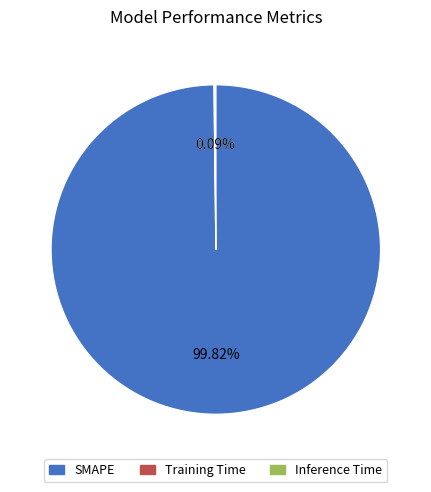

What is the largest slice in the pie chart?

SMAPE